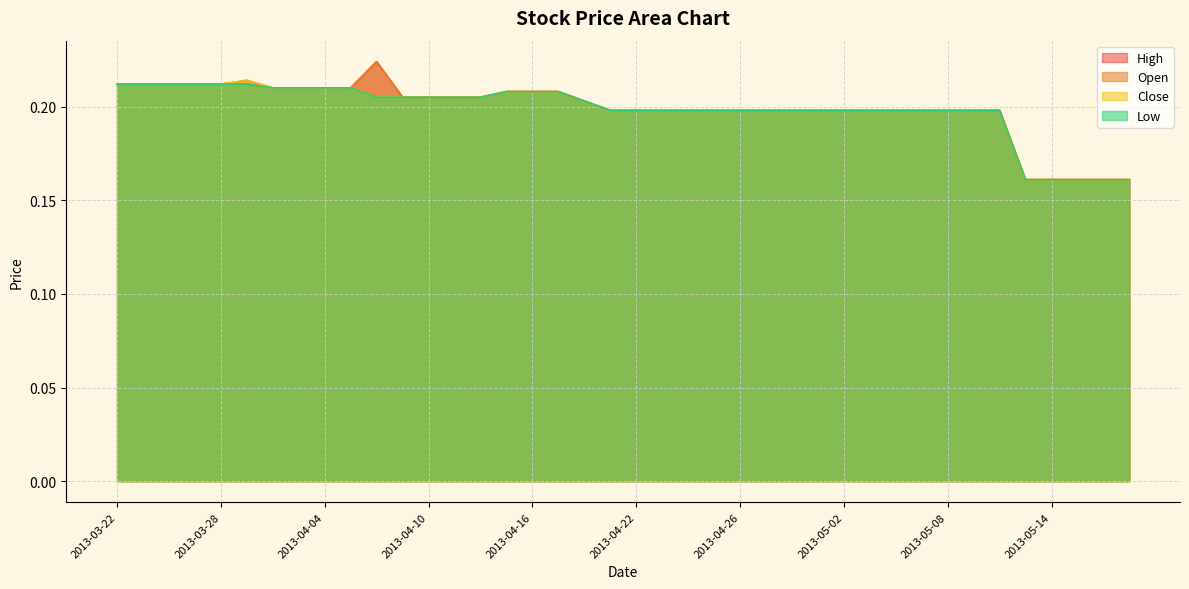

What is the greatest value displayed?

0.2